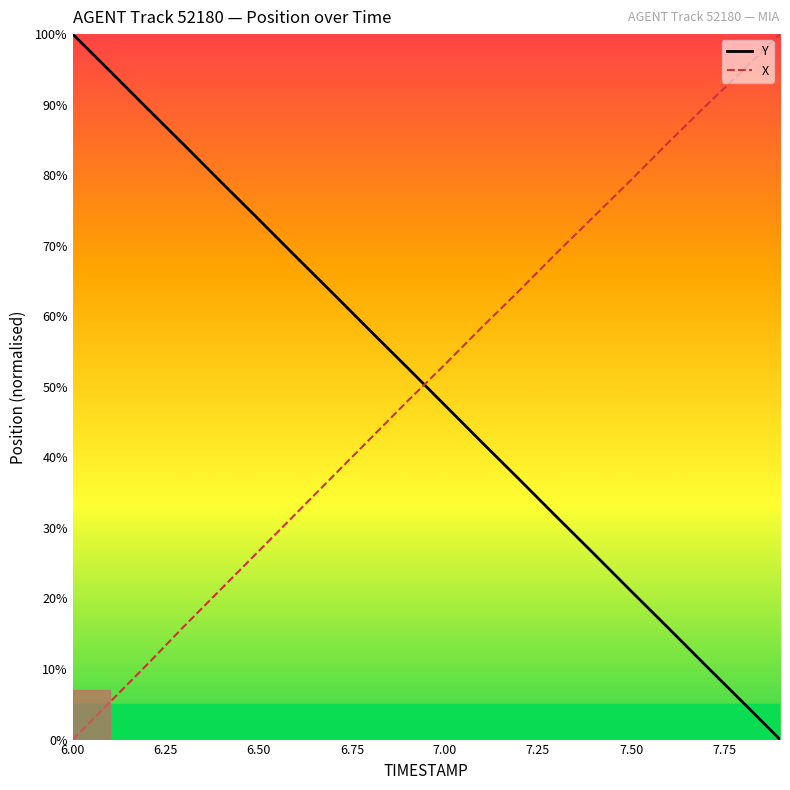

True or false: X and Y intersect in this chart.

True